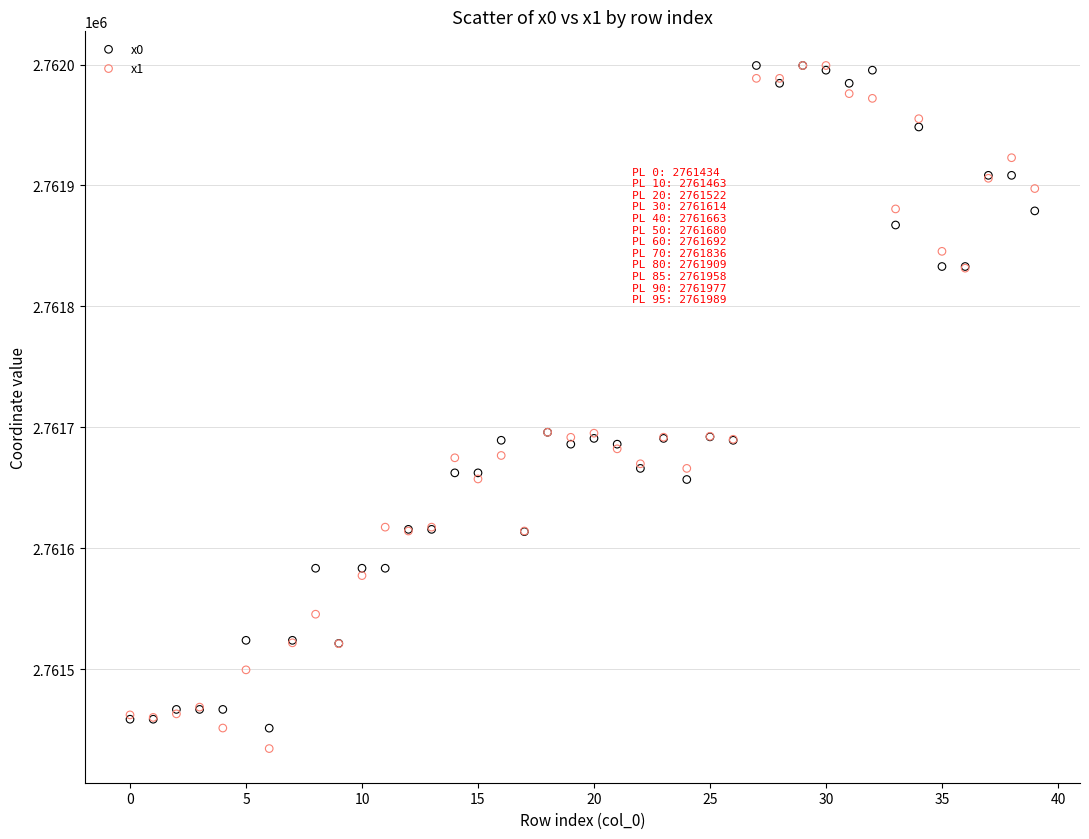

What are all the series names shown in the legend?

x0, x1